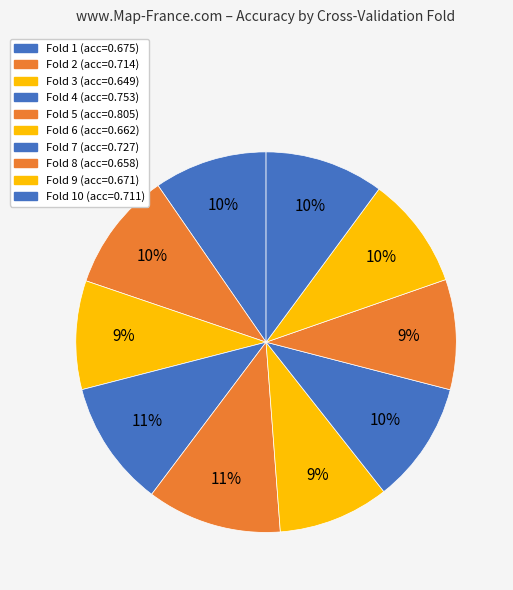

How many slices are in this pie chart?

10